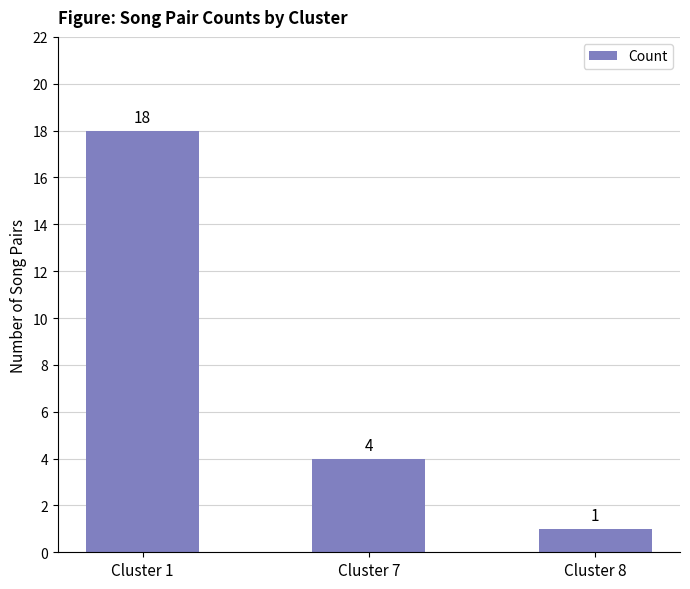

Between Cluster 8 and Cluster 7, which is larger?

Cluster 7